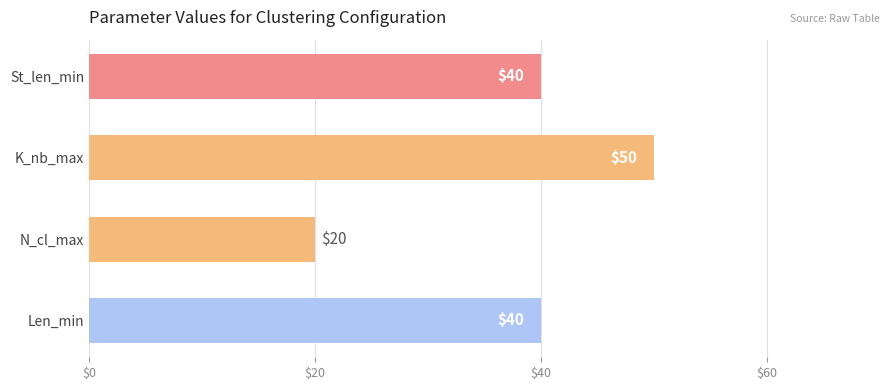

Count the number of categories in the chart.

4